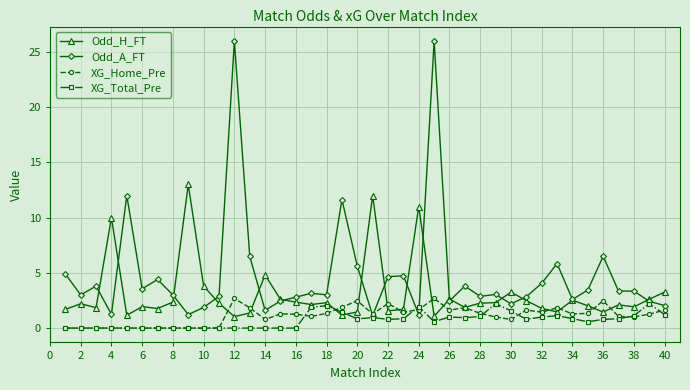

What is the value of the Odd_H_FT point at the 13th from the left?

1.4